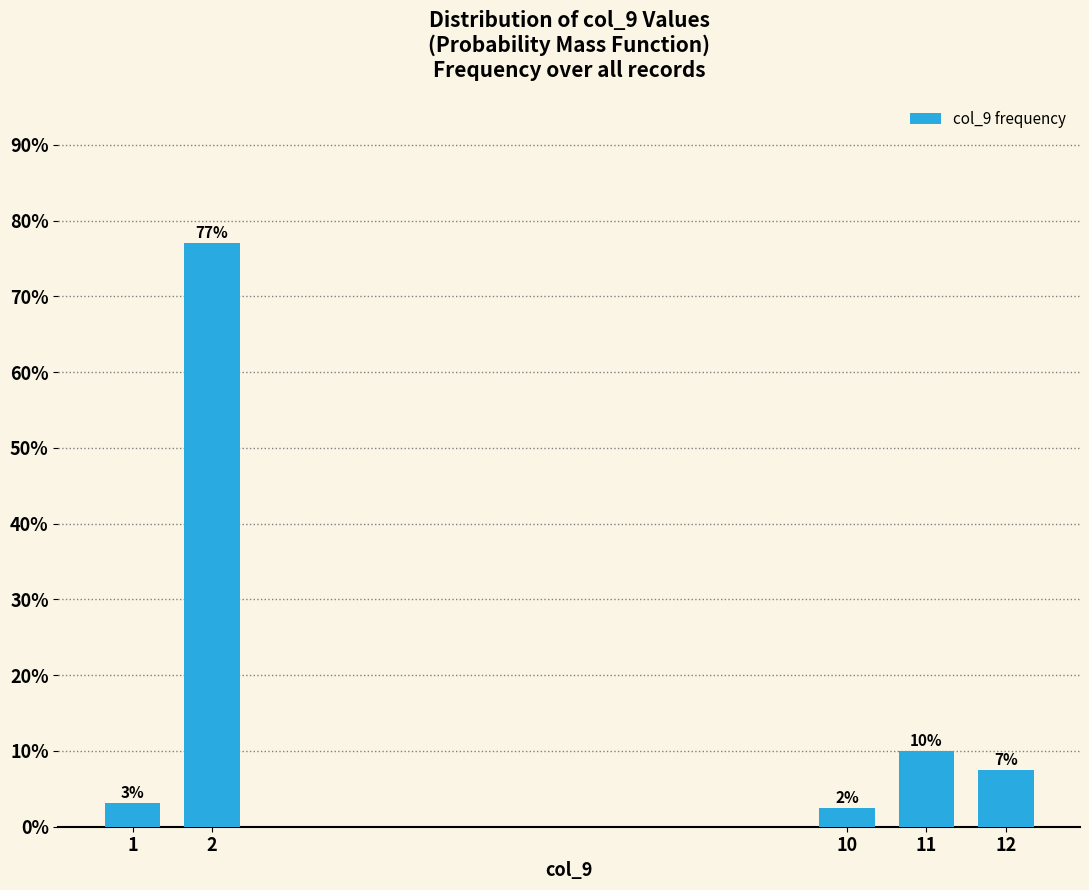

Does the chart contain any negative values?

No